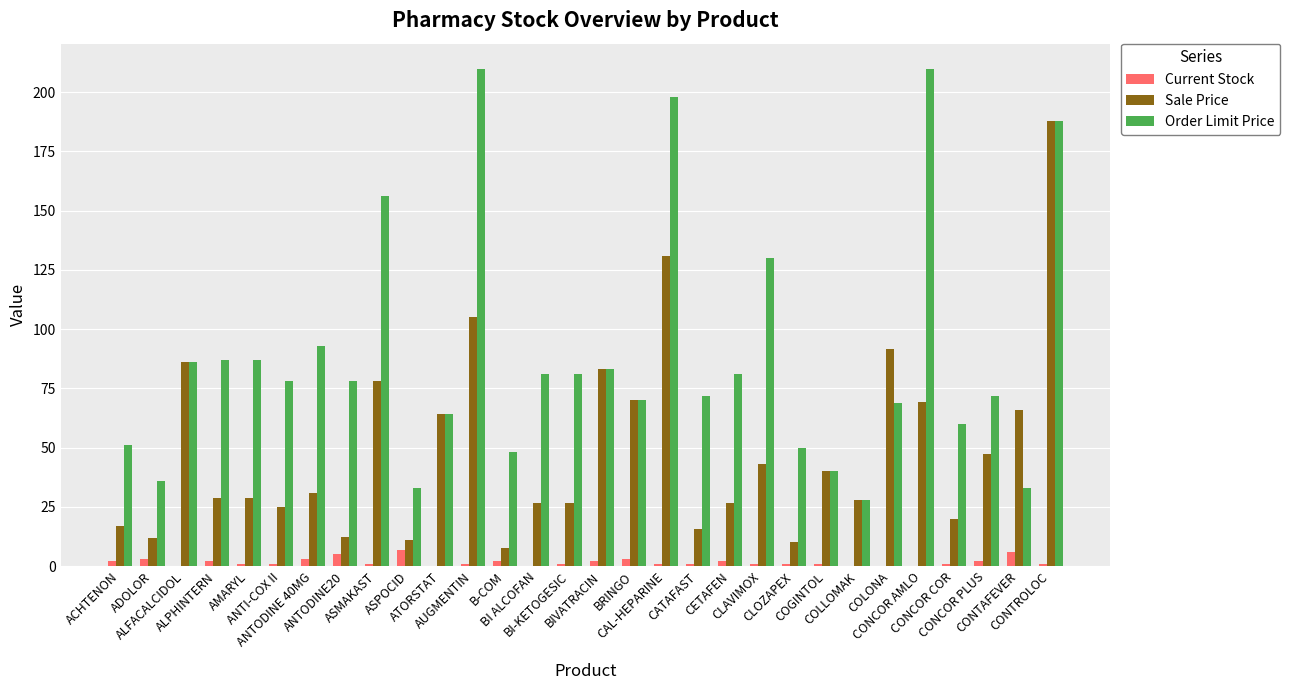

What is the sum of all Order Limit Price values?

2653.0